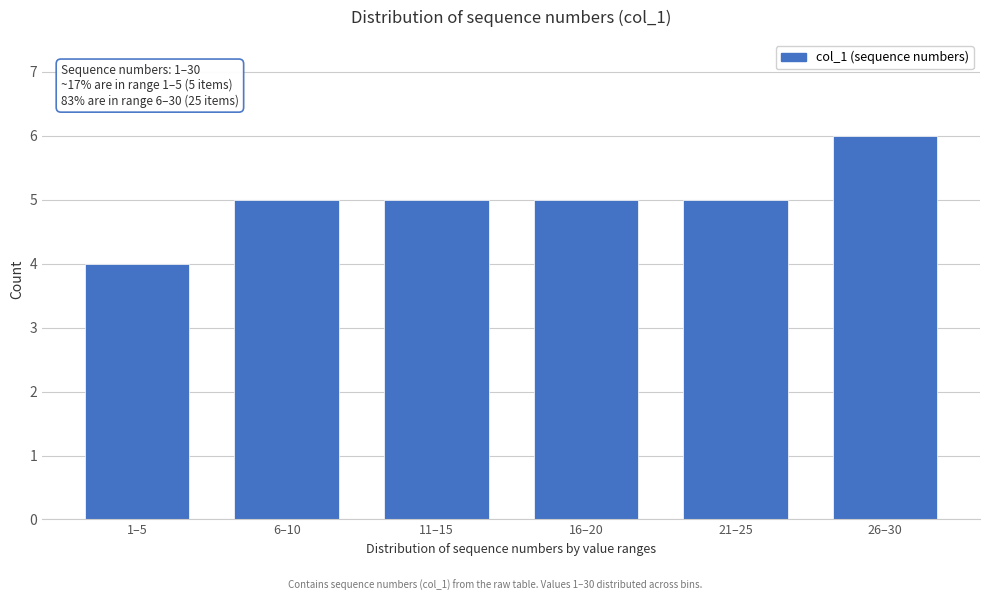

Reading right to left, transcribe all the data shown in this chart.

6	5	5	5	5	4